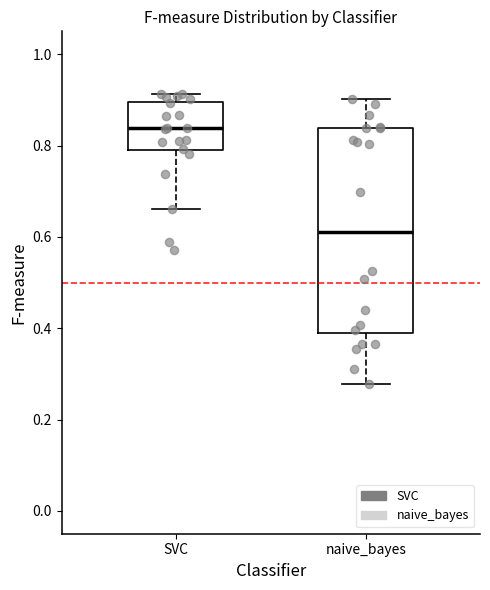

Reading left to right, read every box against the y-axis: the position of its median line, the range the box covers, and the ends of its whiskers. The values are not printed on the chart, so give them approximately, as read against the axis.

SVC: median 0.84, box 0.78 to 0.90, whiskers 0.66 to 0.92
naive_bayes: median 0.62, box 0.38 to 0.84, whiskers 0.28 to 0.90